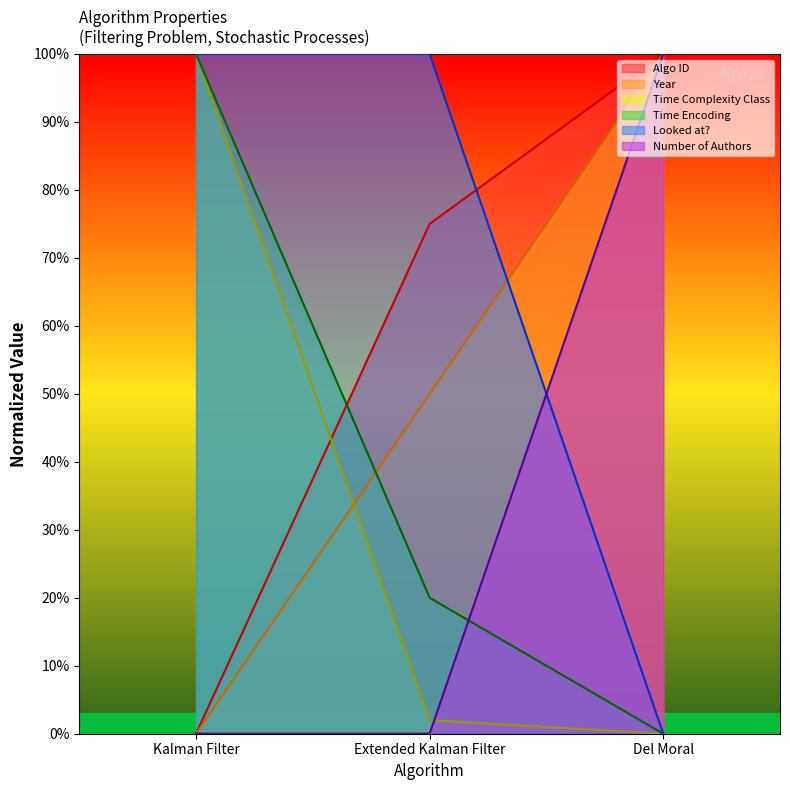

Which series has the largest range (max minus min)?

Algo ID